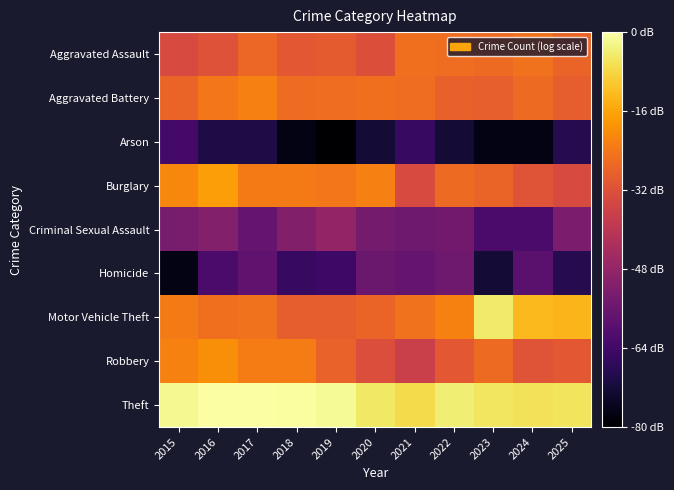

At which category is the sum across all series the highest?

2016